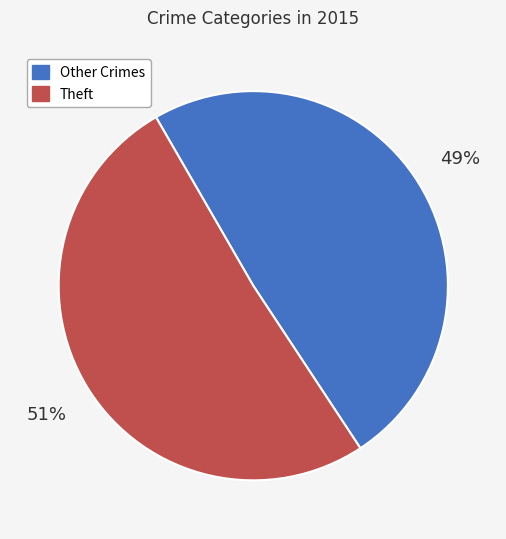

Count the number of slices in the pie.

2